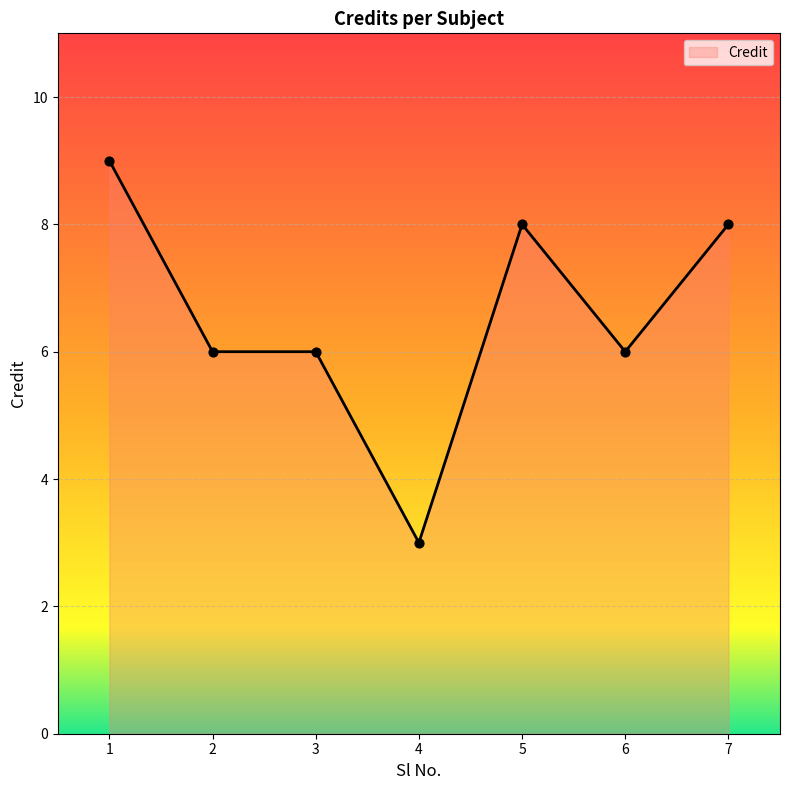

Between 7 and 6, which is larger?

7